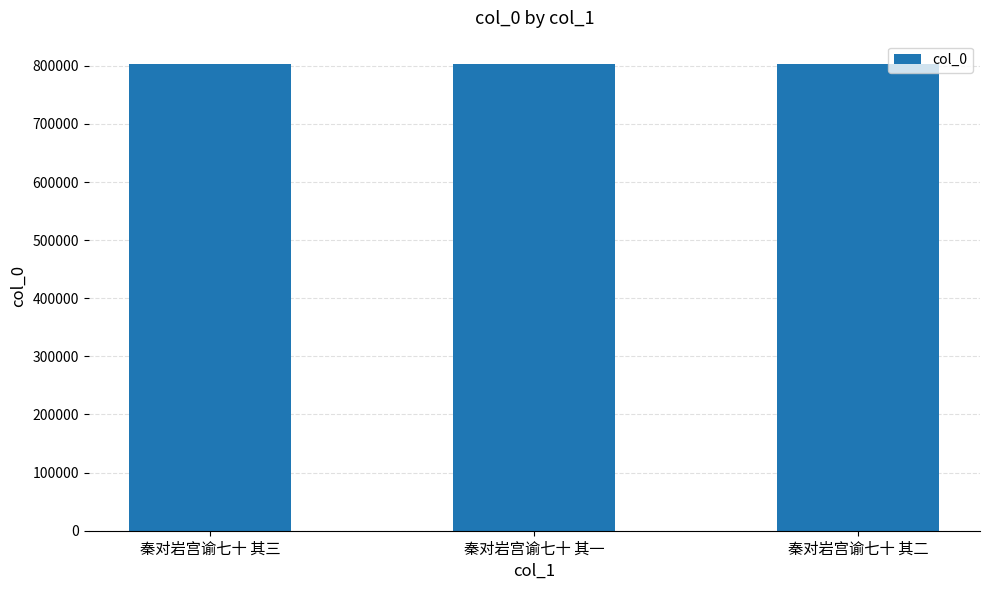

Approximately how many times larger is the value at 秦对岩宫谕七十 其一 compared to 秦对岩宫谕七十 其三?

1.0